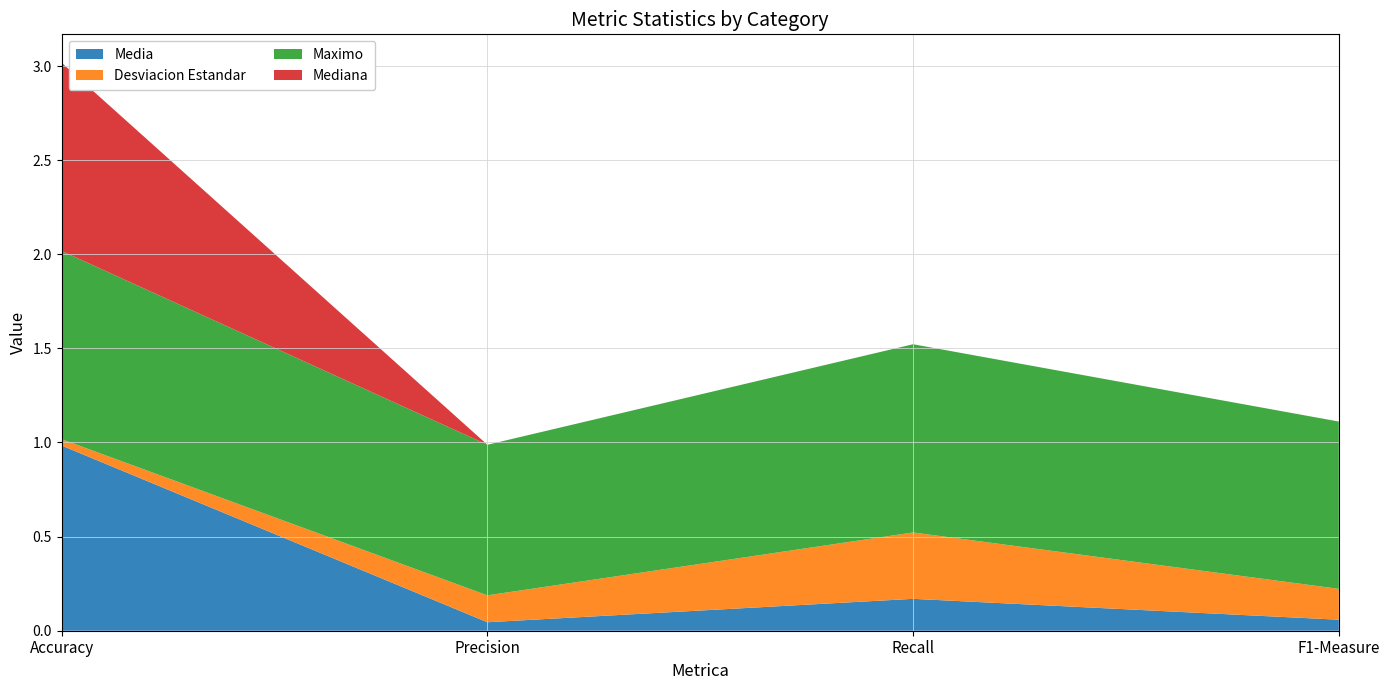

Reading left to right, list all the values displayed in this chart.

Media: 1.0	0.0	0.2	0.1
Desviacion Estandar: 0.0	0.1	0.4	0.2
Maximo: 1.0	0.8	1.0	0.9
Mediana: 1.0	0.0	0.0	0.0